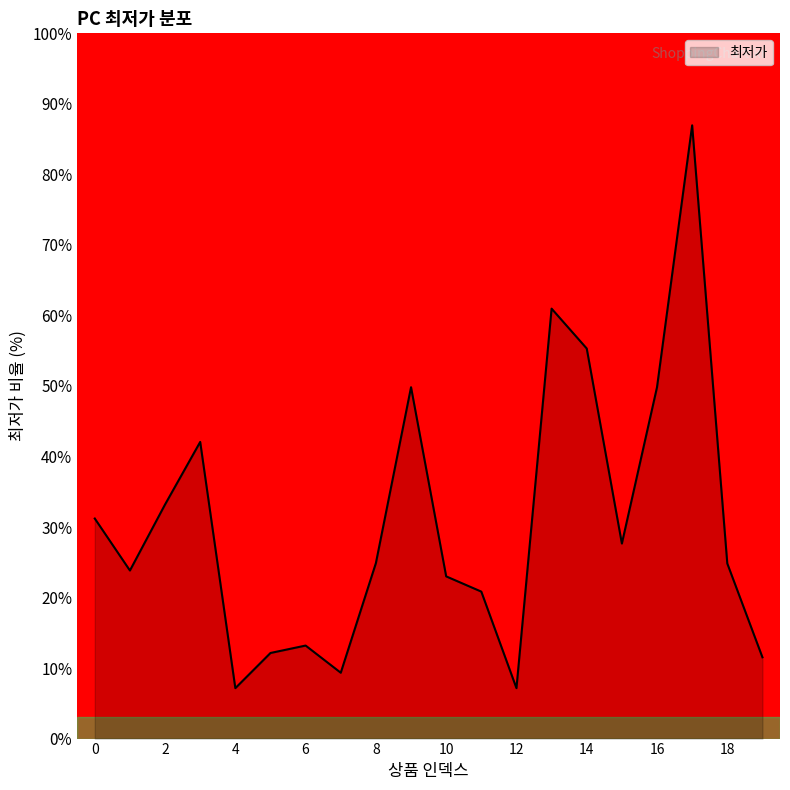

What is the difference between the maximum and minimum values?

79.8